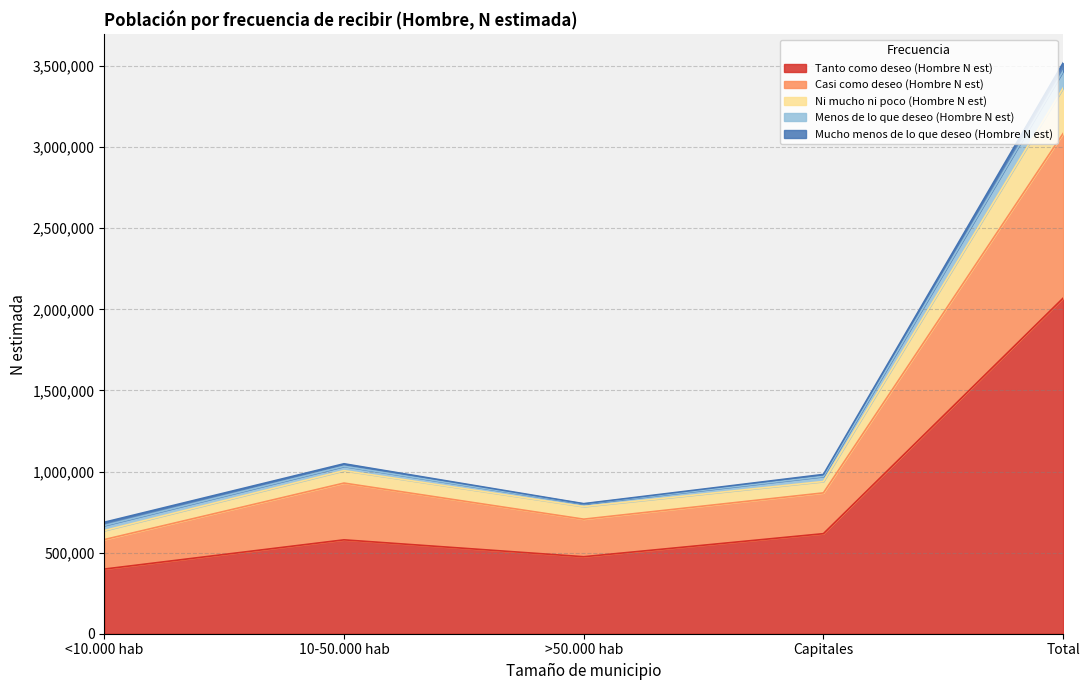

True or false: Menos de lo que deseo (Hombre N est) and Casi como deseo (Hombre N est) intersect in this chart.

False